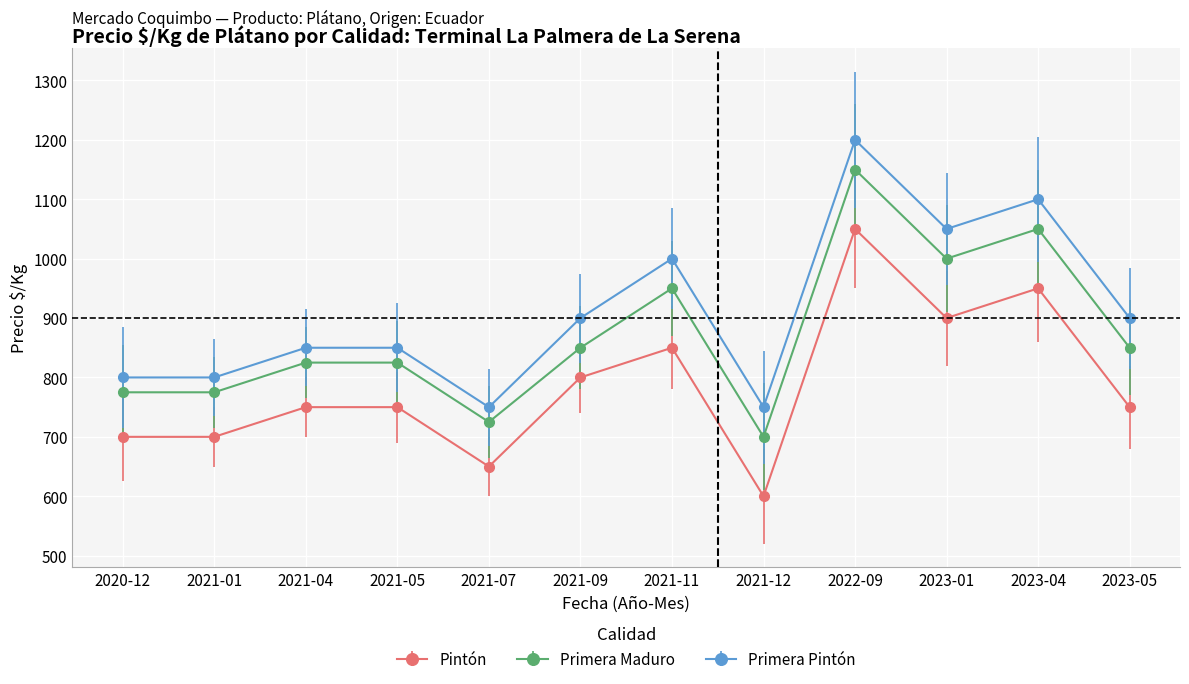

What are all the series names shown in the legend?

Pintón, Primera Maduro, Primera Pintón